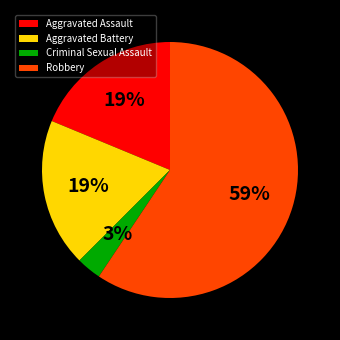

Do Criminal Sexual Assault and Robbery together represent more than half of the pie?

Yes